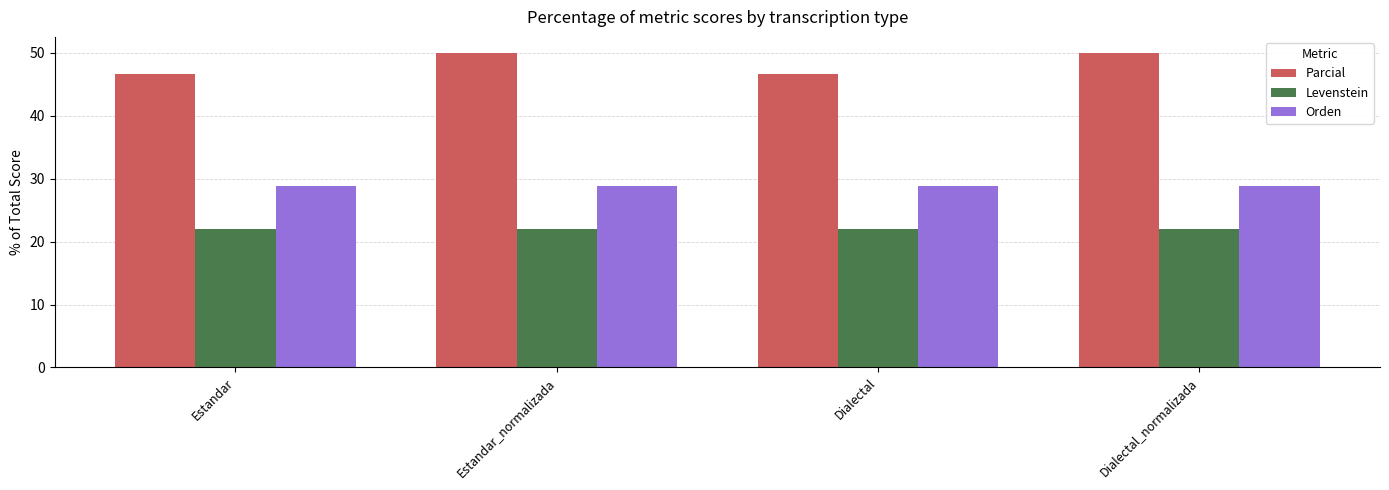

Rank the series at Estandar from highest to lowest value.

Parcial, Orden, Levenstein